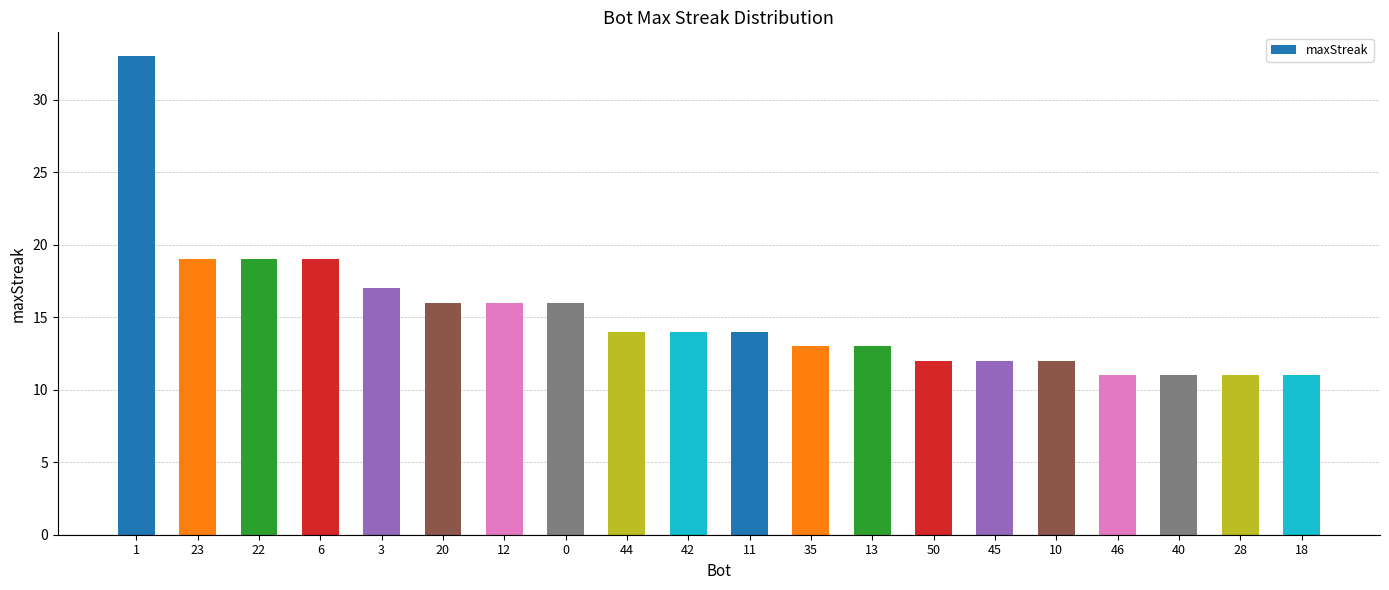

Reading right to left, extract all data points from this chart.

11	11	11	11	12	12	12	13	13	14	14	14	16	16	16	17	19	19	19	33